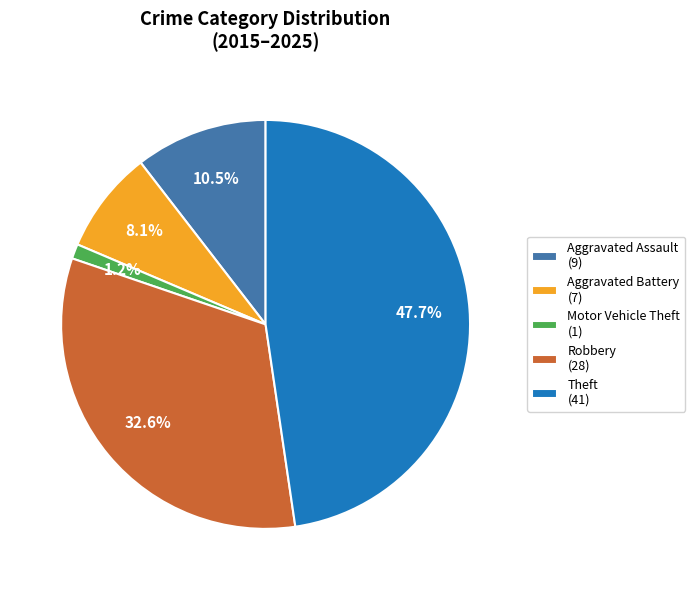

Which has a higher value, Motor Vehicle Theft or Aggravated Battery?

Aggravated Battery